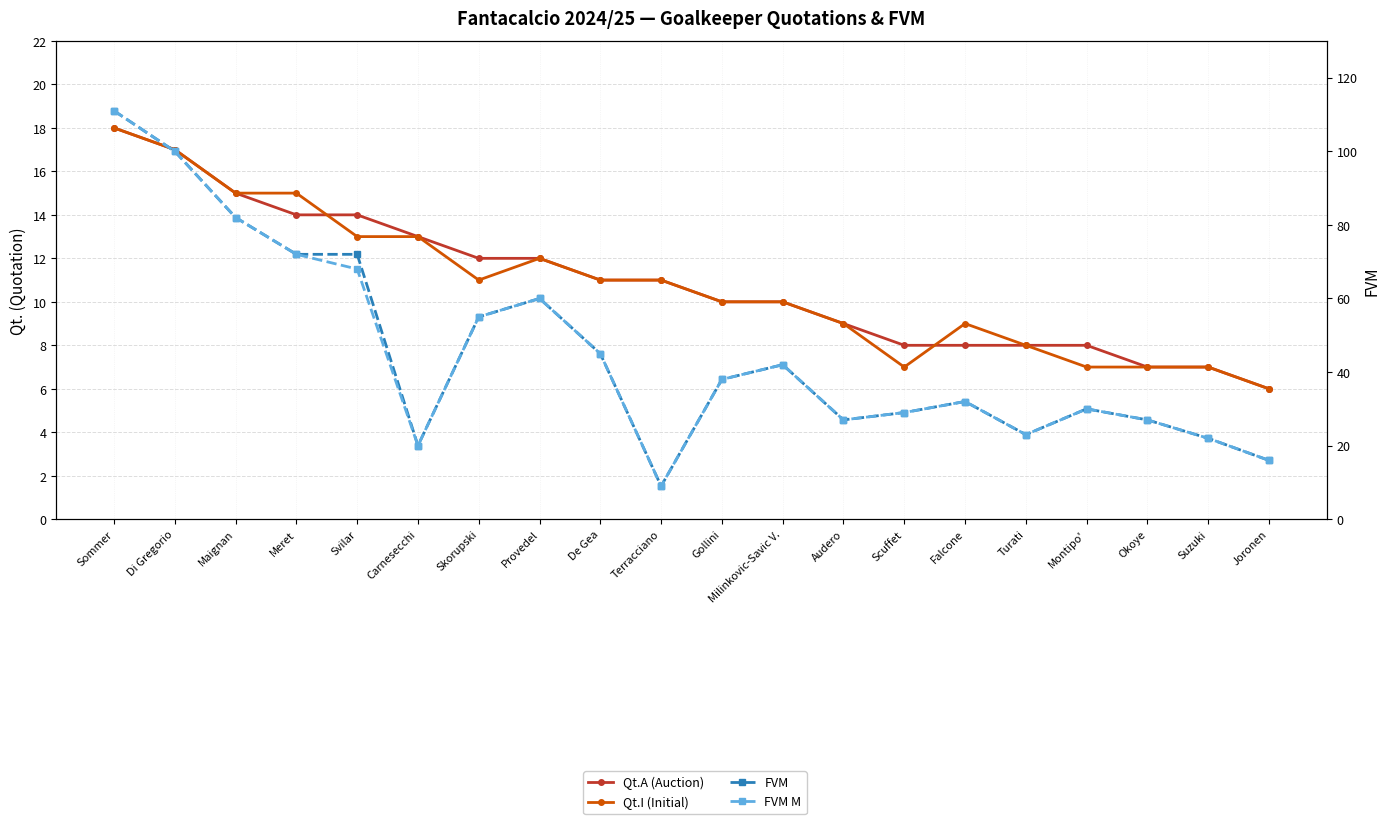

Is it true that Qt.A (Auction) equals 7 at Suzuki?

True